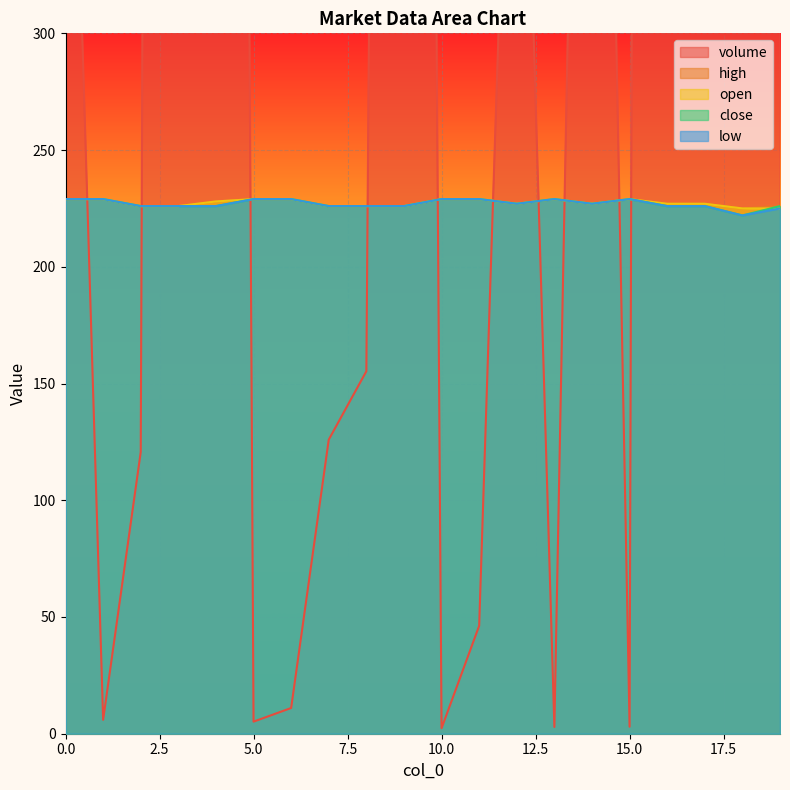

The value of high at 19 is 104.8. True or false?

False